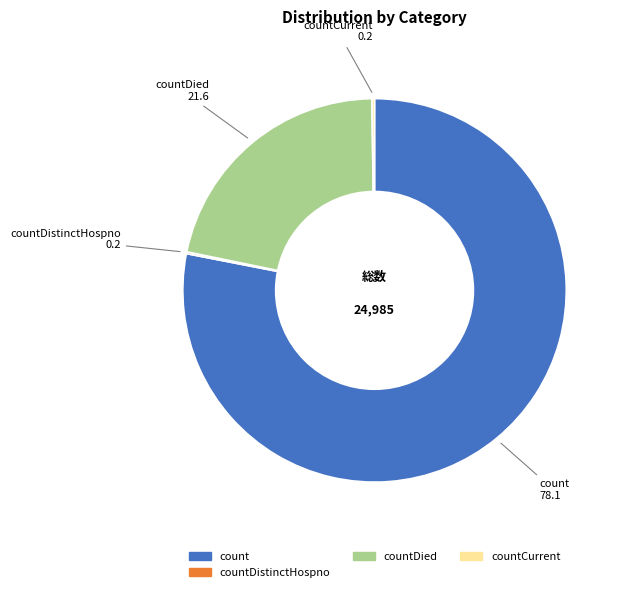

Does any single category account for the majority?

Yes